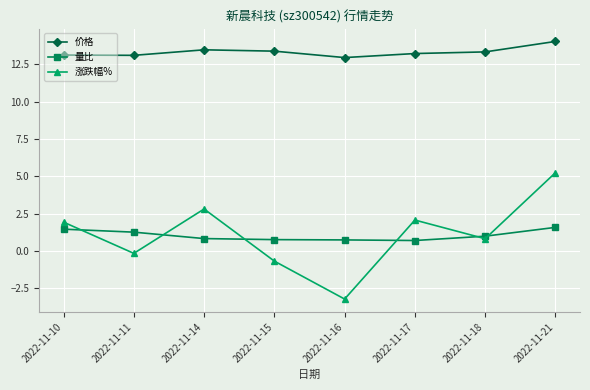

At 2022-11-17, list the series in order from smallest to largest.

量比, 涨跌幅%, 价格